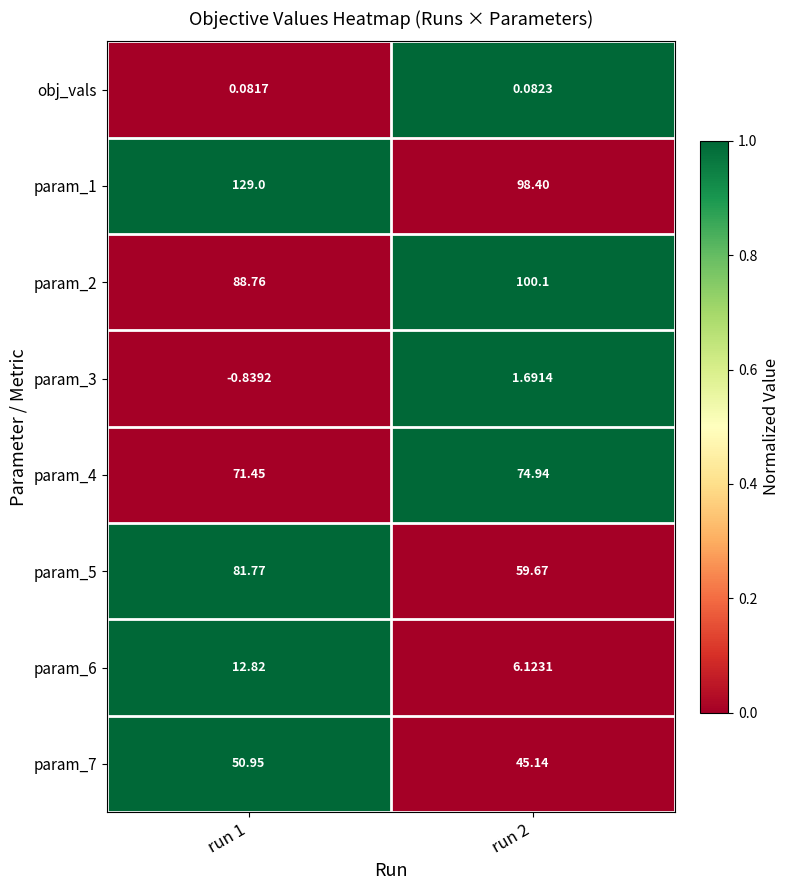

How many distinct data groups are displayed?

8